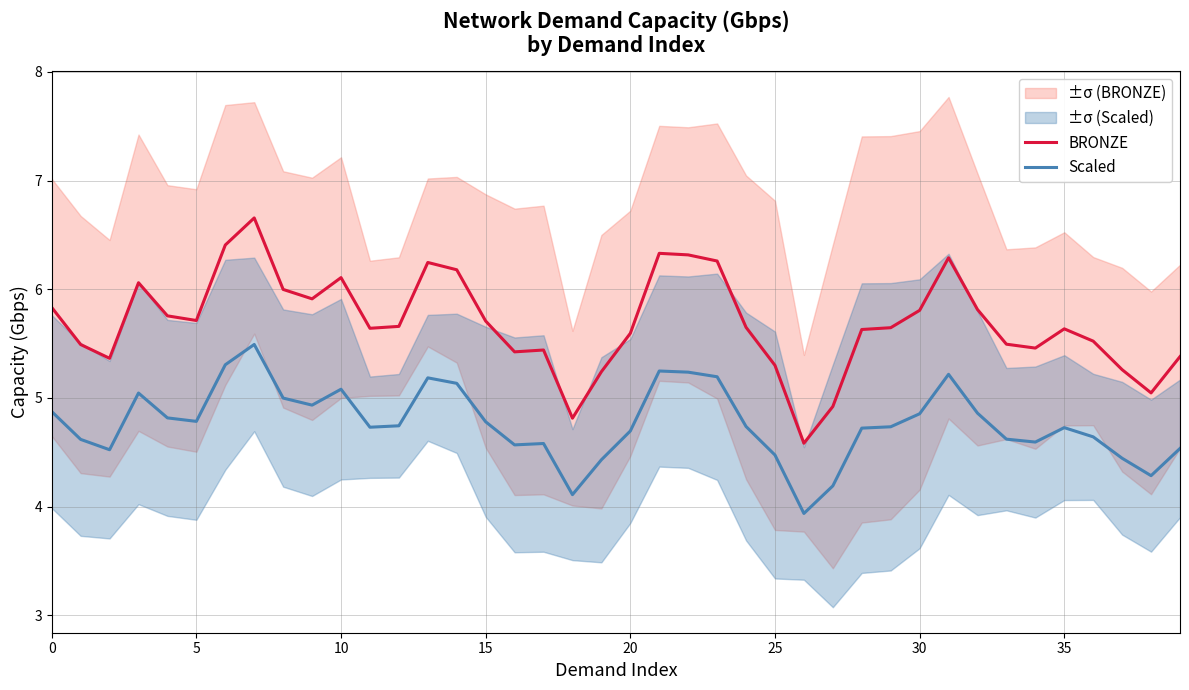

What is the maximum value shown in the chart?

6.7